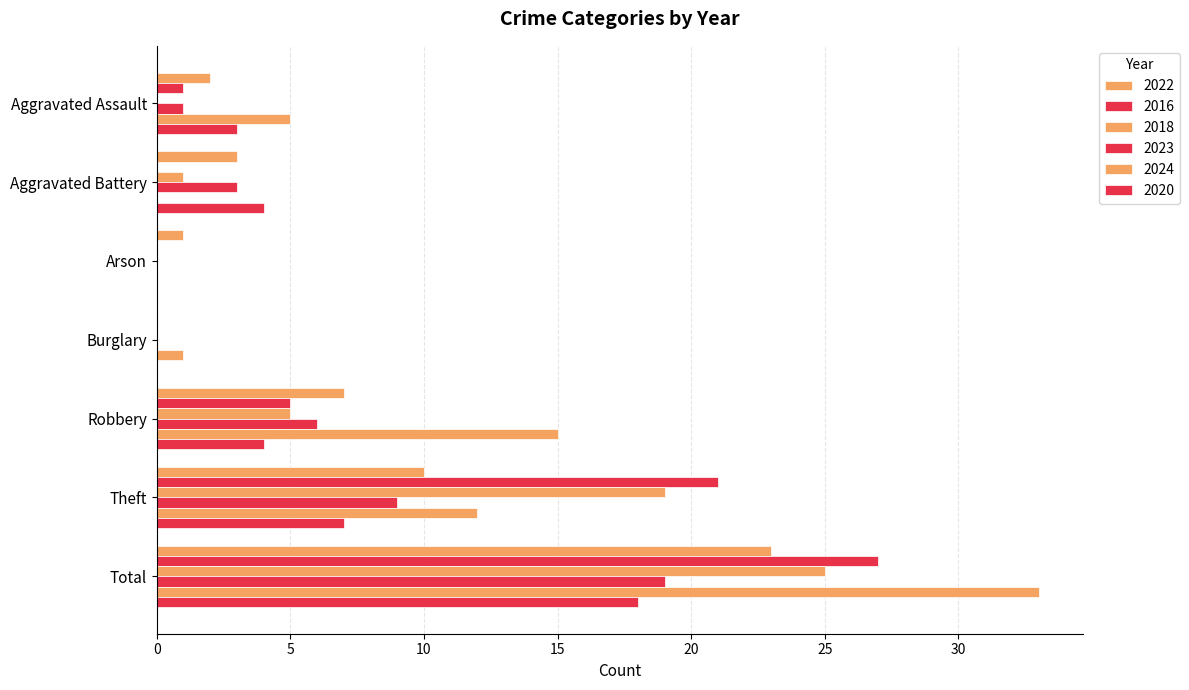

What is the label of the 3rd bar from the right?

Robbery